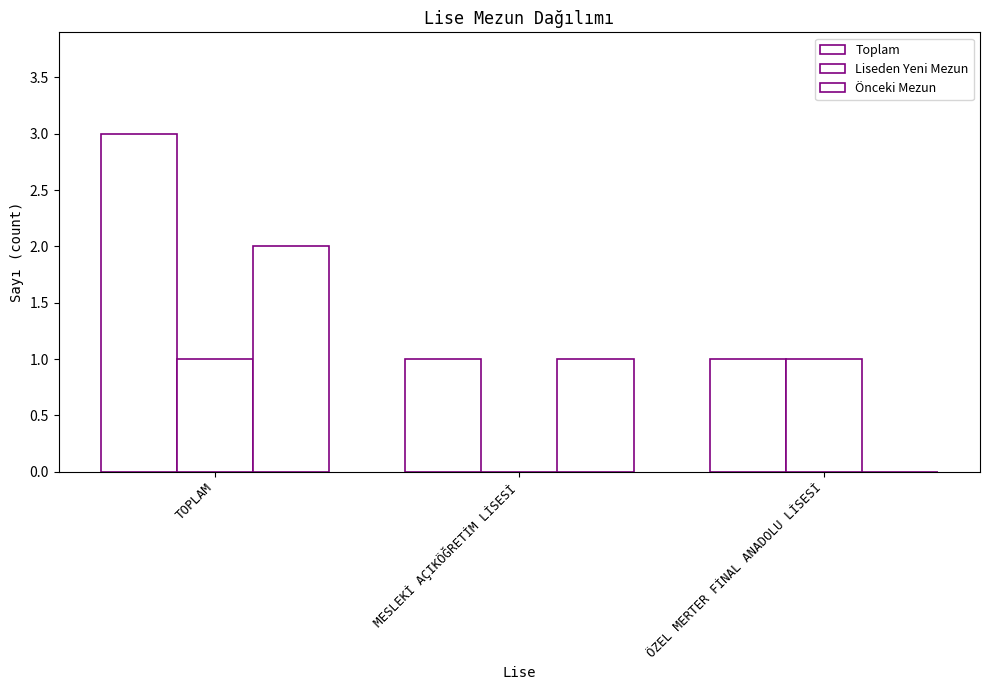

What is the label of the 1st bar from the left?

TOPLAM